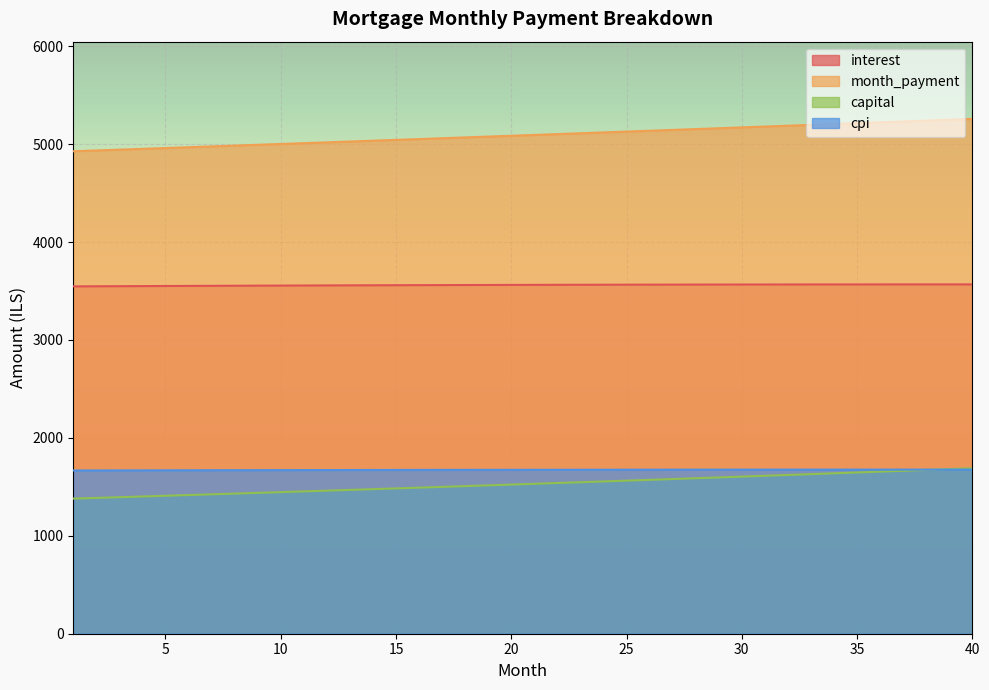

What are all the series names shown in the legend?

interest, month_payment, capital, cpi